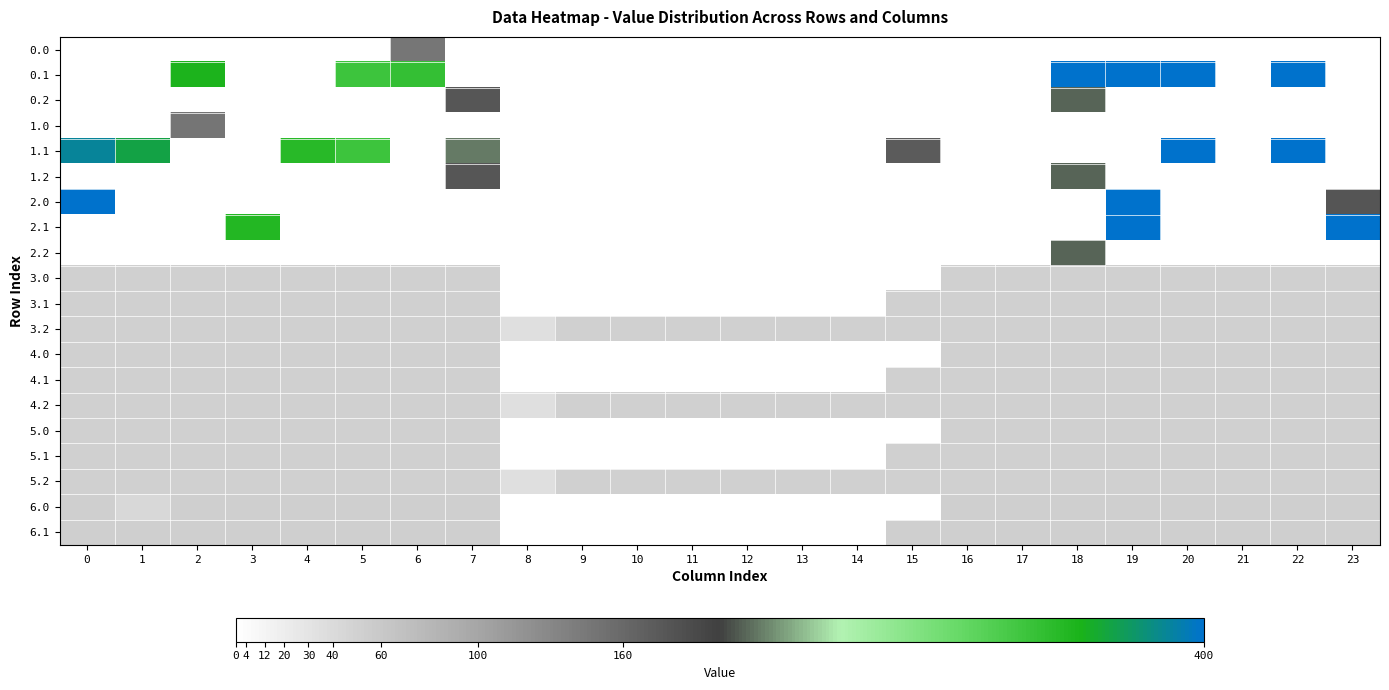

Rank the series by their maximum value, from lowest to highest.

3.0, 3.1, 3.2, 4.0, 4.1, 4.2, 5.2, 5.0, 5.1, 6.0, 6.1, 0.0, 1.0, 0.2, 1.2, 2.2, 0.1, 1.1, 2.0, 2.1